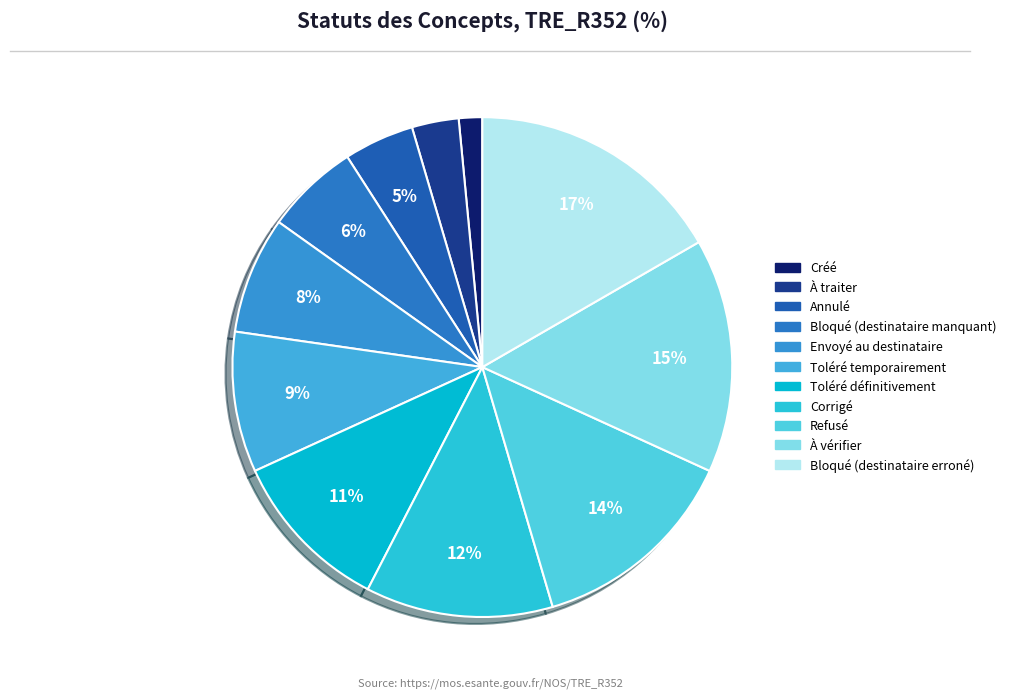

Which category has the smallest portion of the pie?

Créé